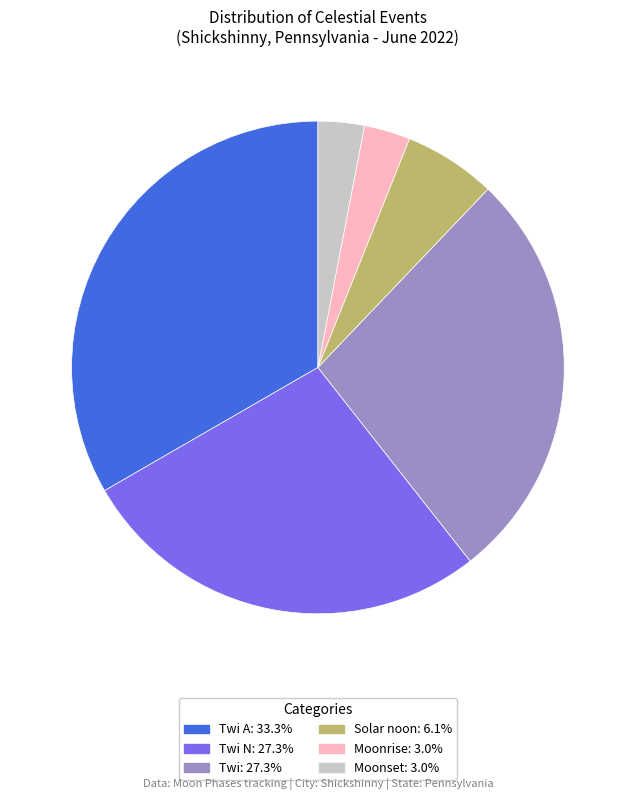

Is there a majority slice in this chart?

No